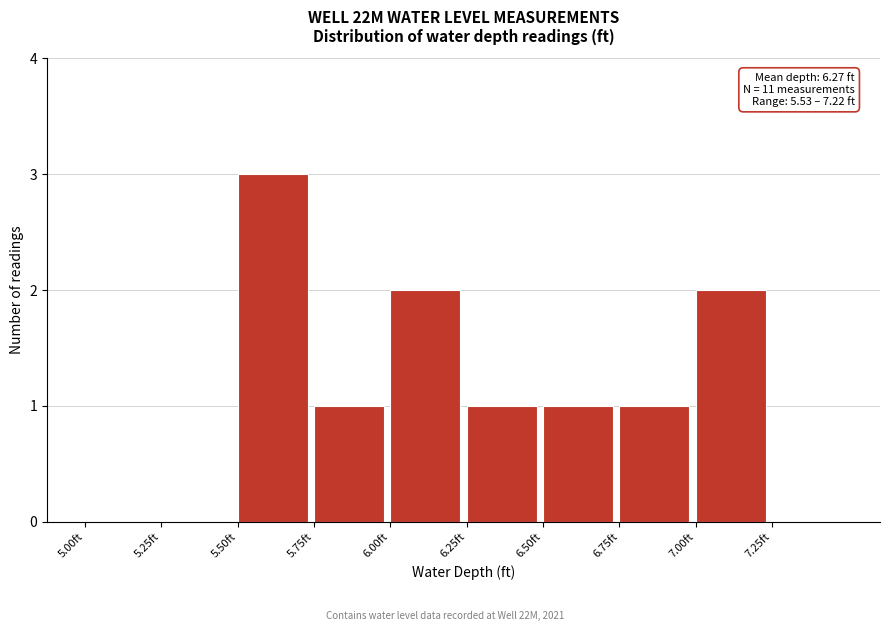

Which range on the x-axis has the tallest bar?

5.50 to 5.75